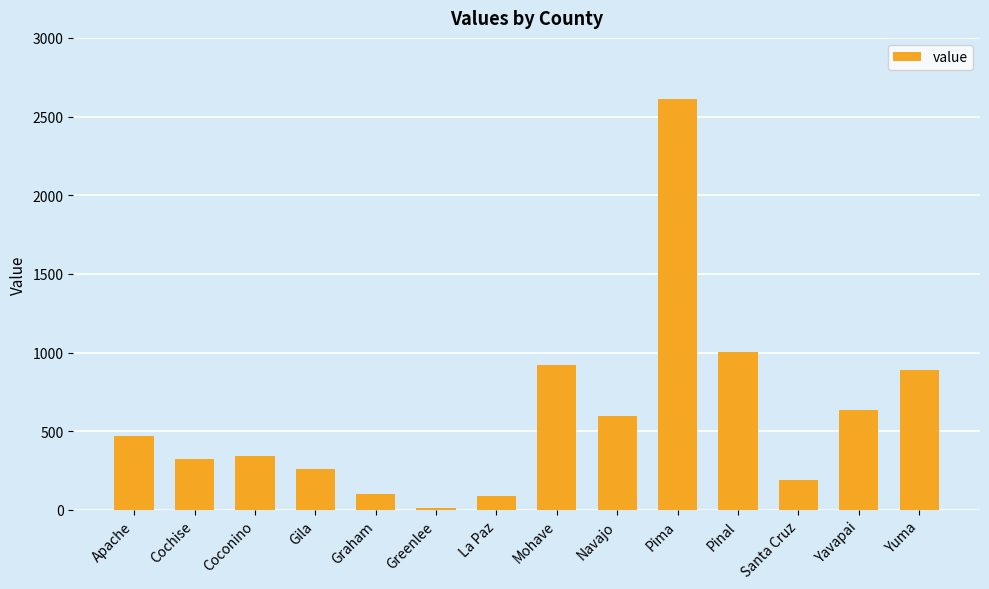

Is it true that the value at Navajo is 594?

True